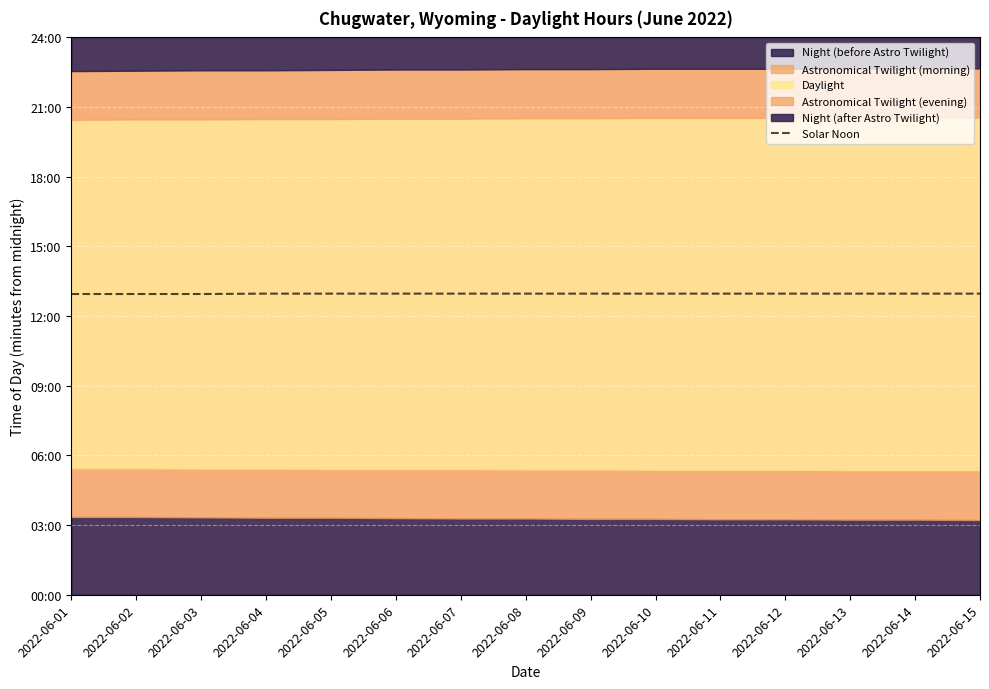

How many lines are shown in the chart?

1